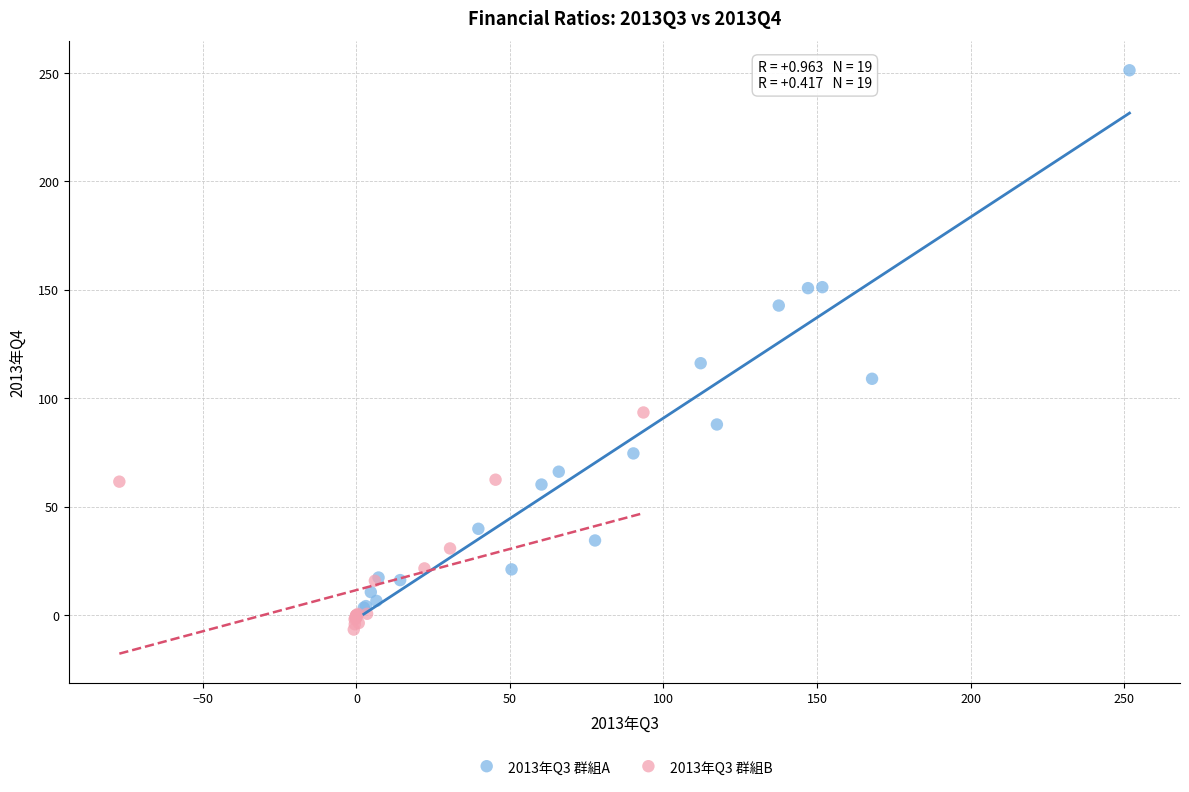

What are all the series names shown in the legend?

2013年Q3 群組A, 2013年Q3 群組B